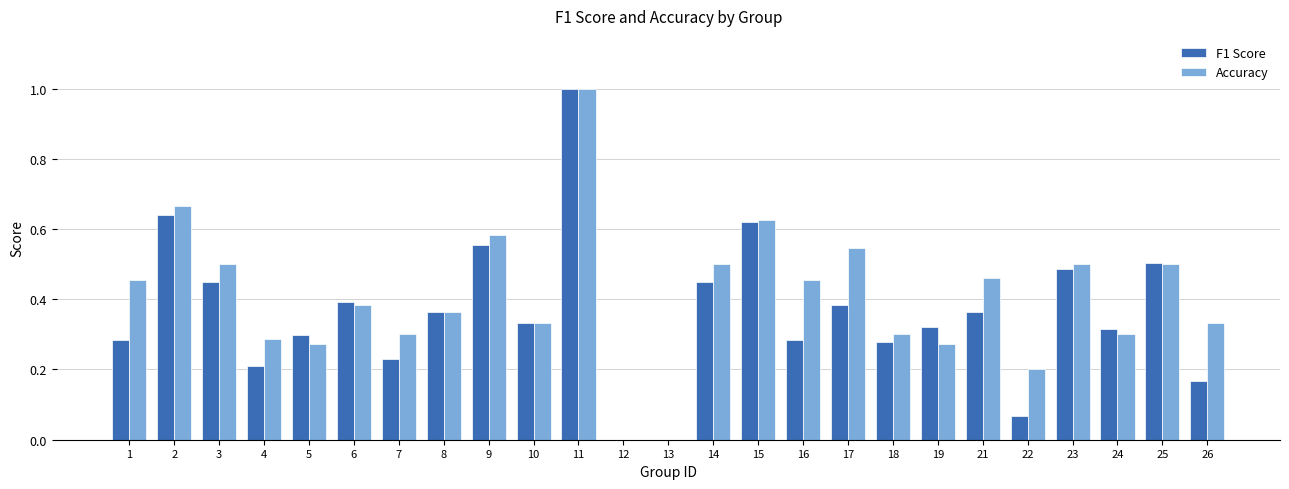

The Accuracy series shows 0.4 at 6. True or false?

True